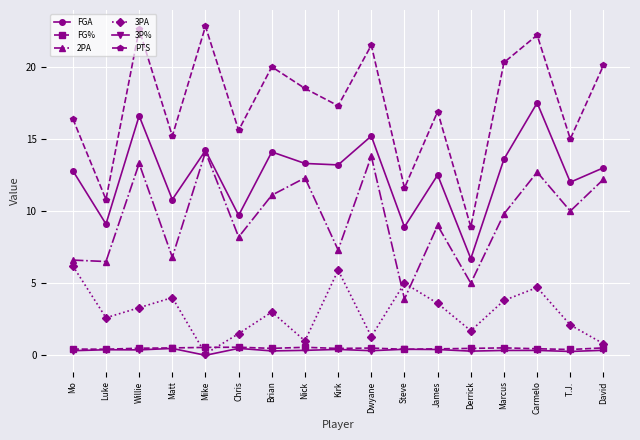

Which category has the lowest value in the 2PA series?

Steve